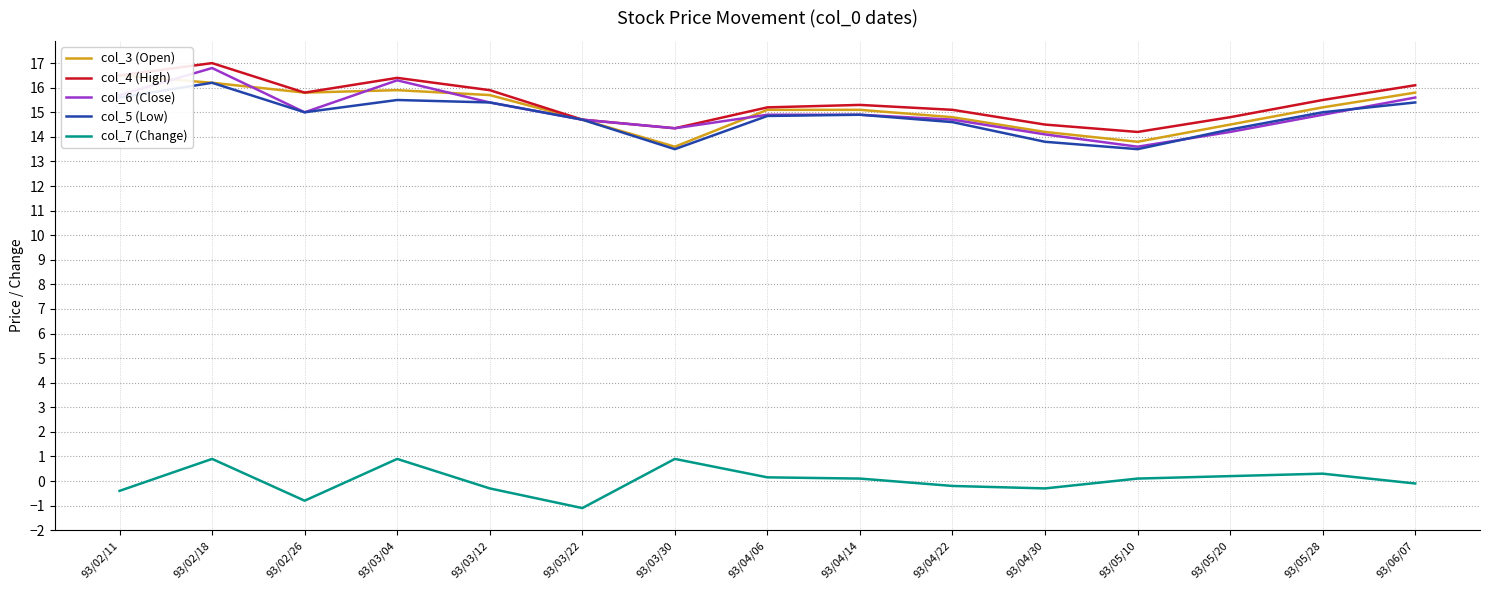

What is the minimum value for col_4 (High)?

14.2